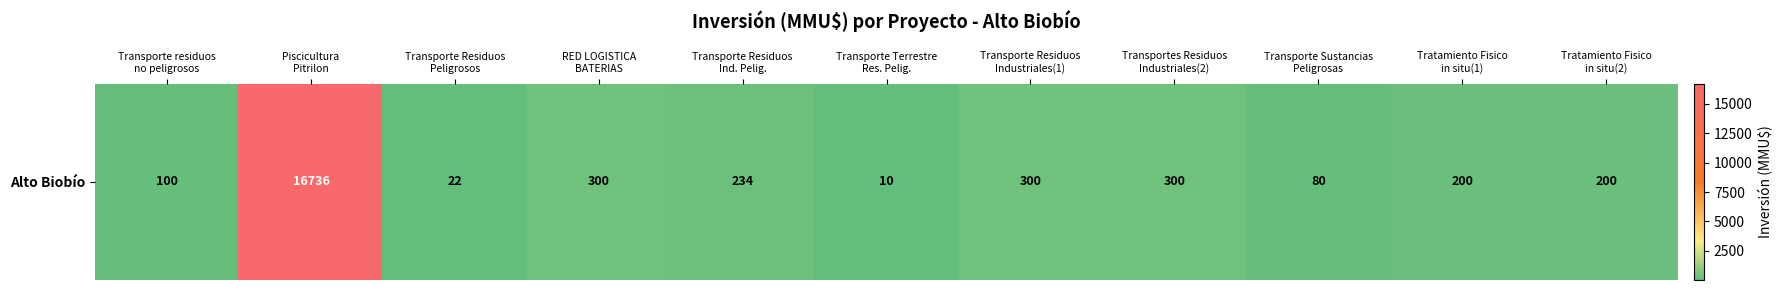

Between Tratamiento Fisico
in situ(2) and Transporte Residuos
Industriales(1), which is larger?

Transporte Residuos
Industriales(1)